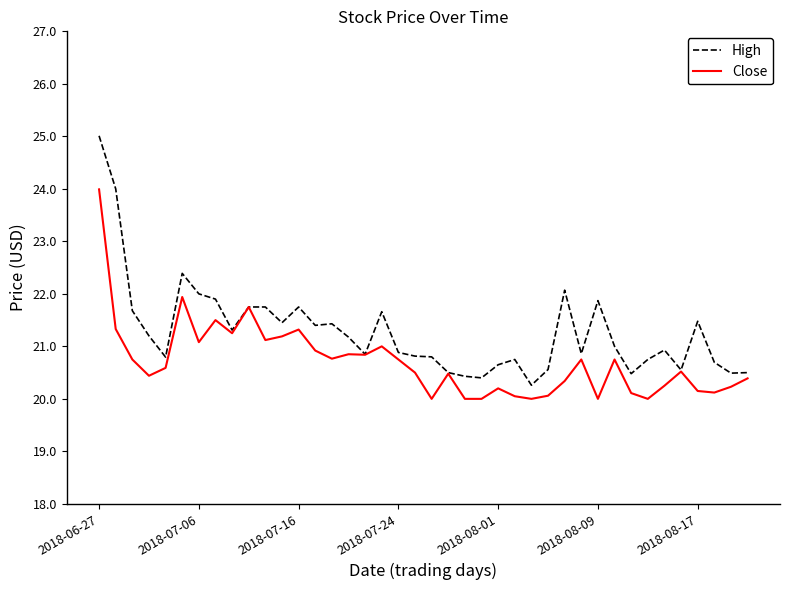

What is the greatest value displayed?

25.0